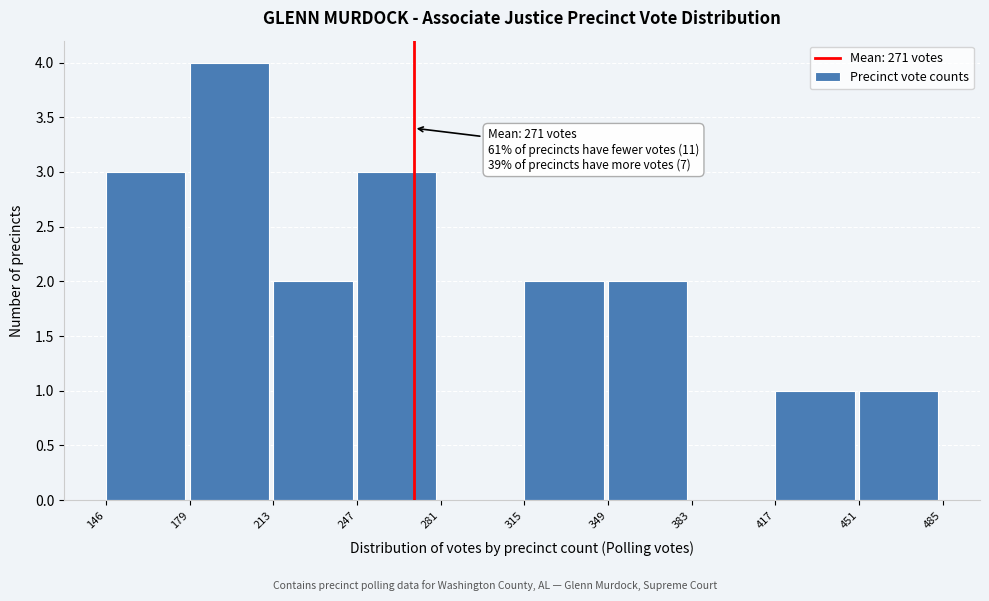

Over which range of the x-axis is the bar tallest?

179 to 213